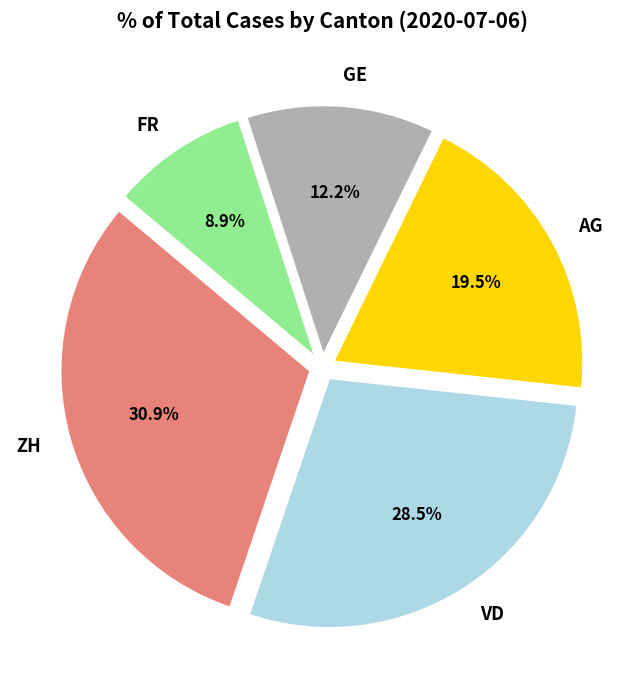

How much of the chart is everything except AG?

80.5%